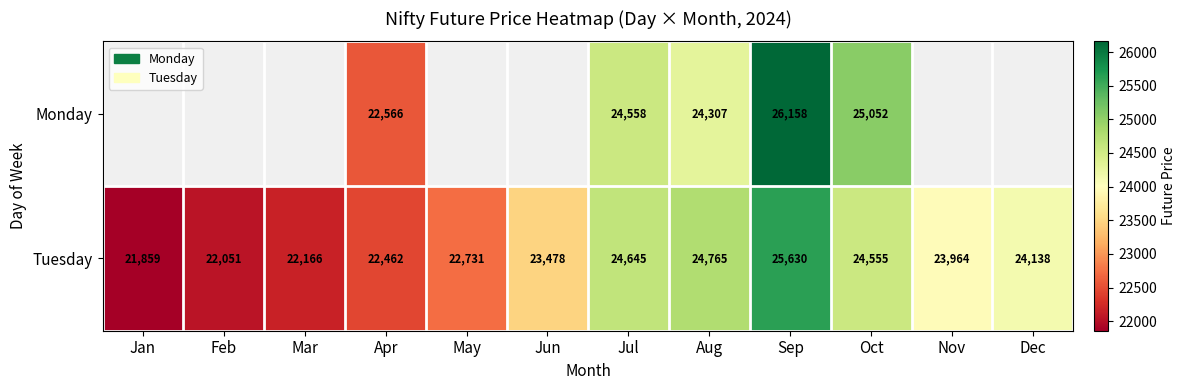

At which label does Tuesday reach its minimum?

Jan